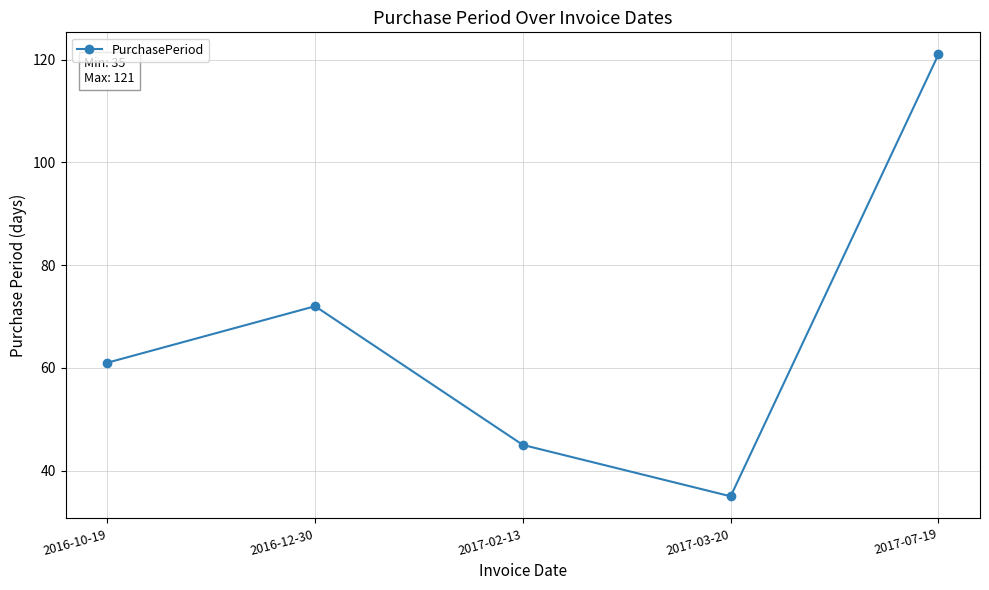

Is it true that the value at 2017-02-13 is 45?

True